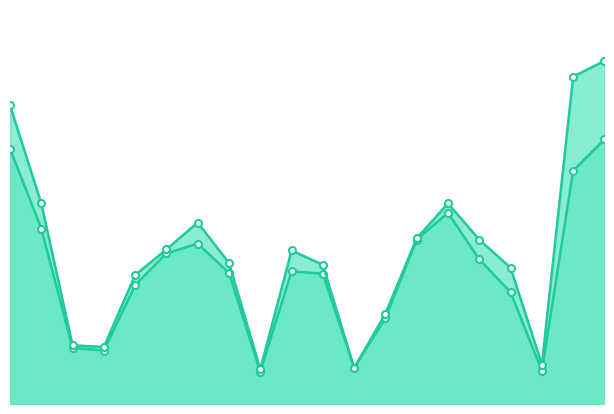

List the labels in order of col_1 value, smallest first.

104/11/27, 104/12/11, 104/12/02, 104/11/20, 104/11/19, 104/12/04, 104/12/10, 104/11/23, 104/12/01, 104/11/26, 104/11/30, 104/12/09, 104/11/24, 104/11/25, 104/12/07, 104/11/18, 104/12/08, 104/12/14, 104/11/17, 104/12/15